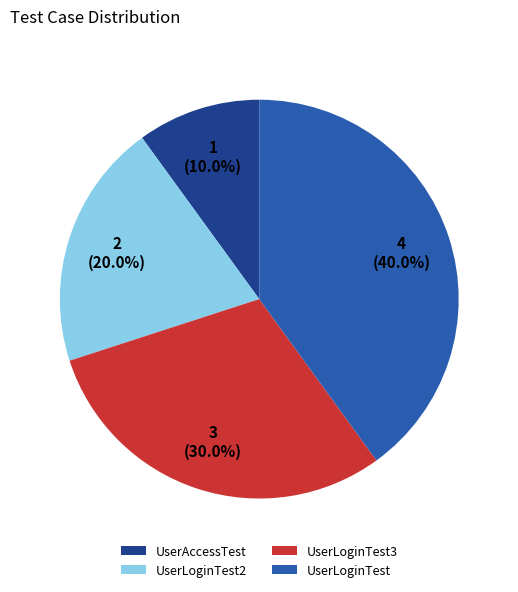

To the nearest percent, what is the difference between the largest and smallest slice percentages?

30%